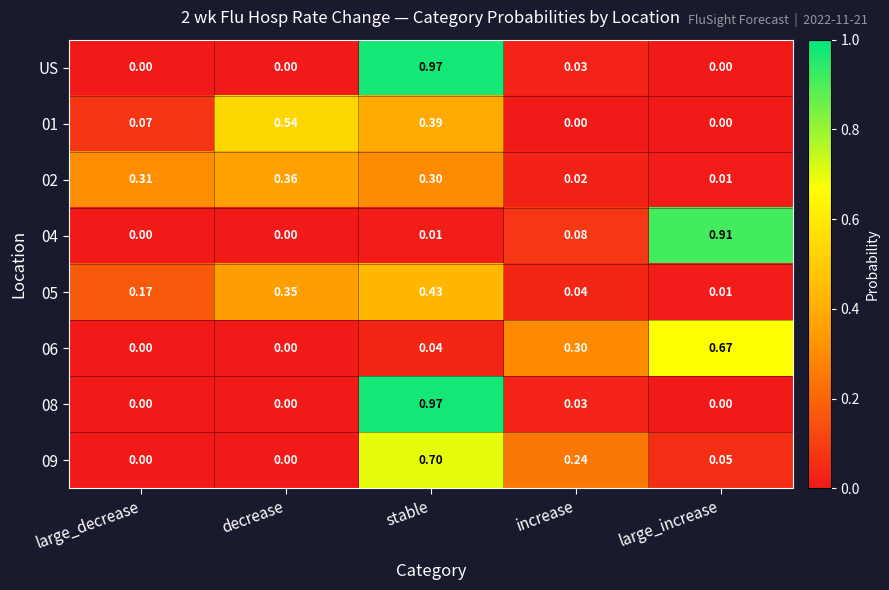

At which category is the sum across all series the highest?

stable